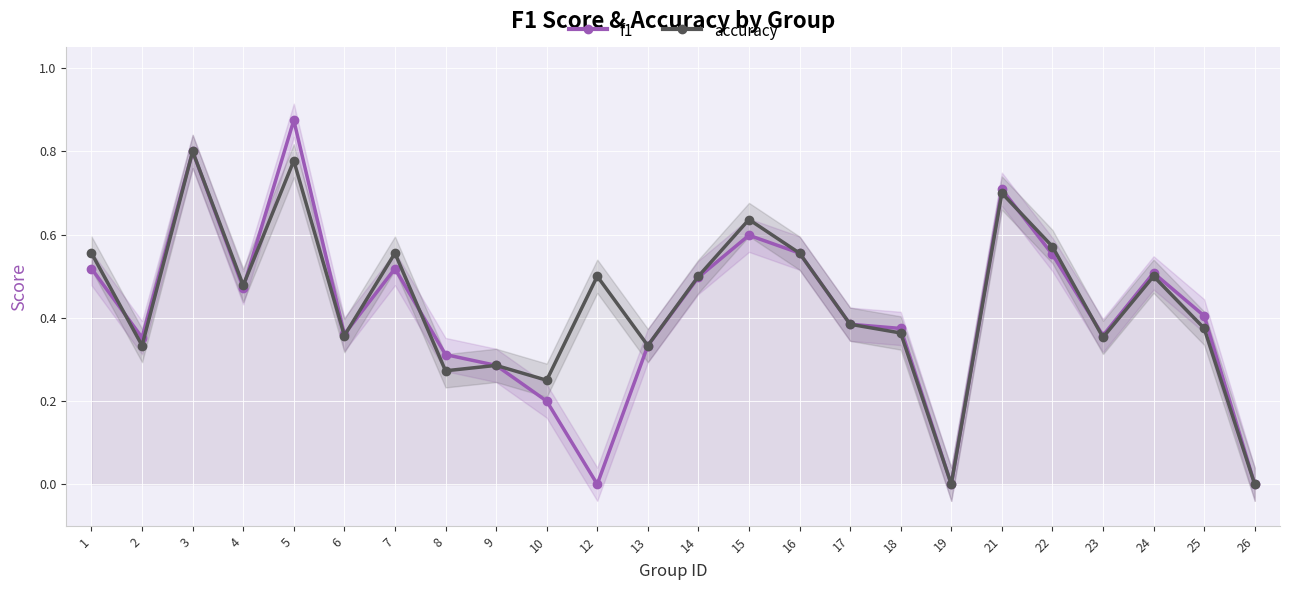

Count the f1 values in the range 0 to 1.

24